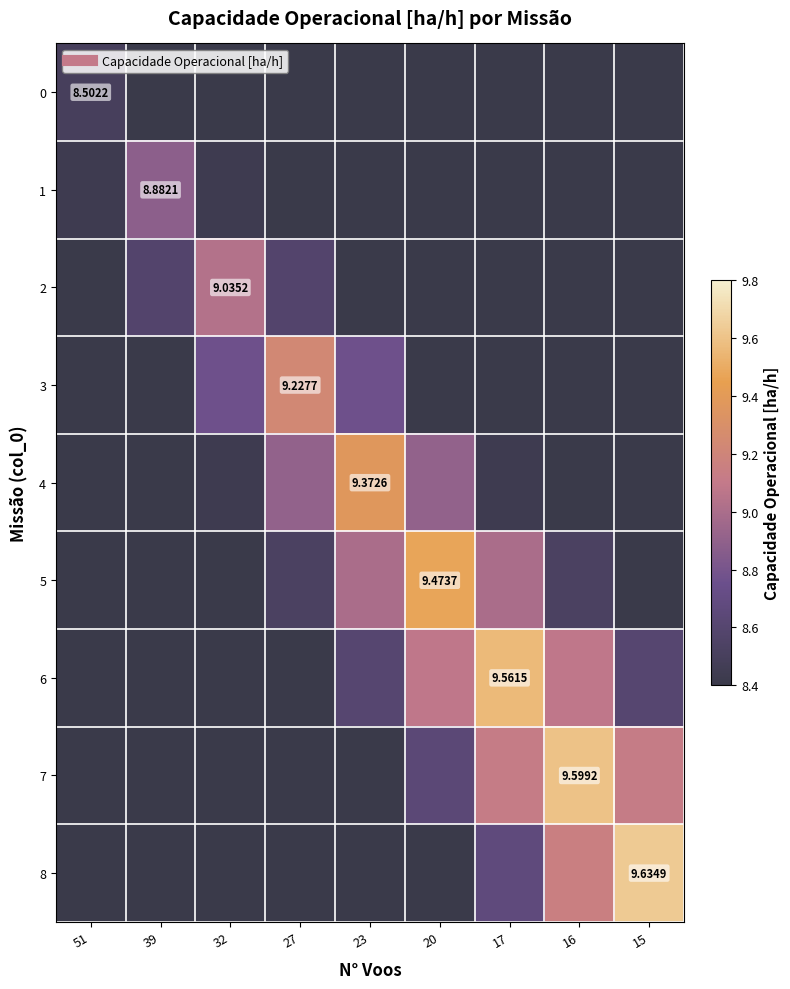

Which series has the widest spread of values?

8